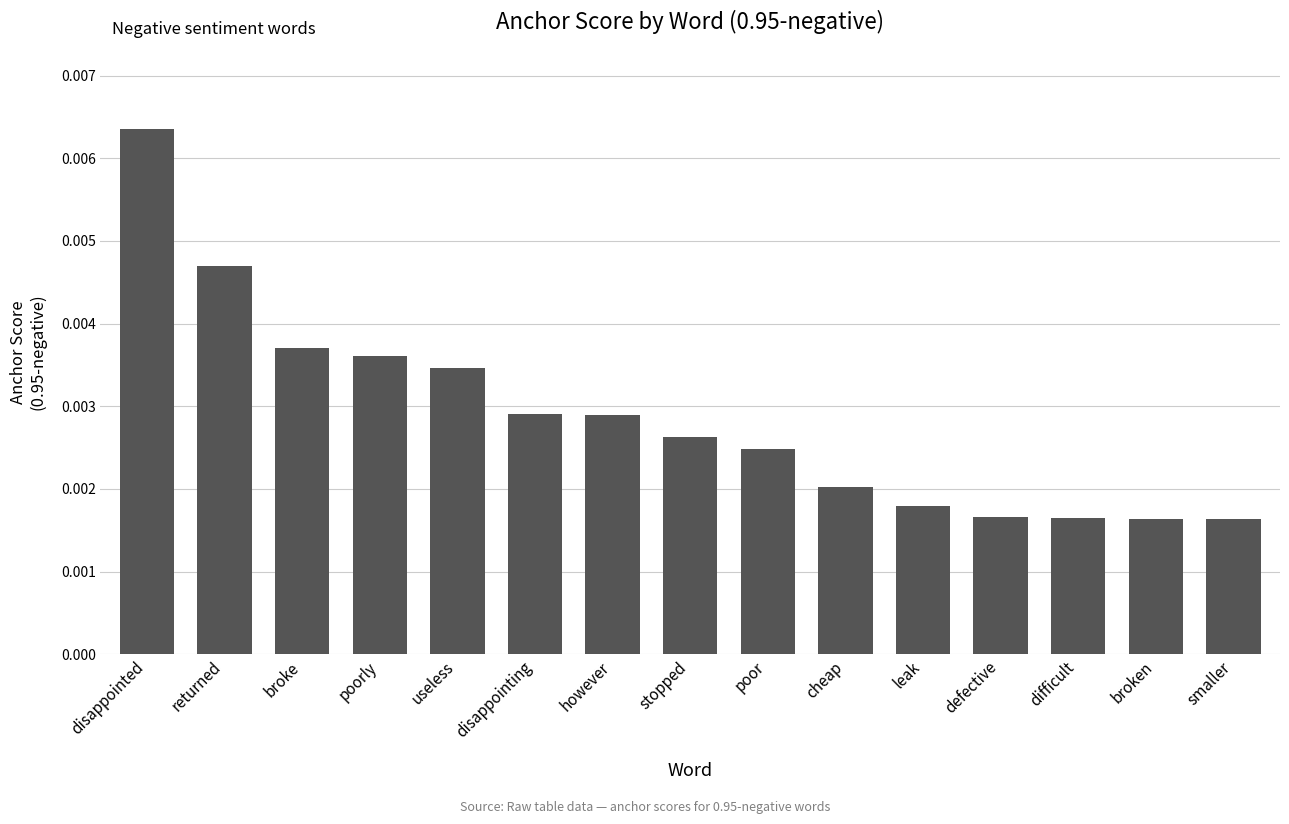

What is the label of the 9th bar from the left?

poor